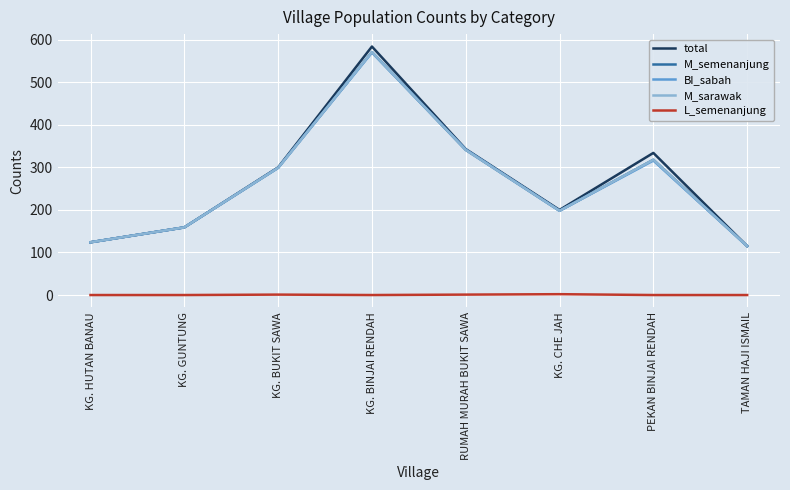

What is the label of the 7th point from the left?

PEKAN BINJAI RENDAH